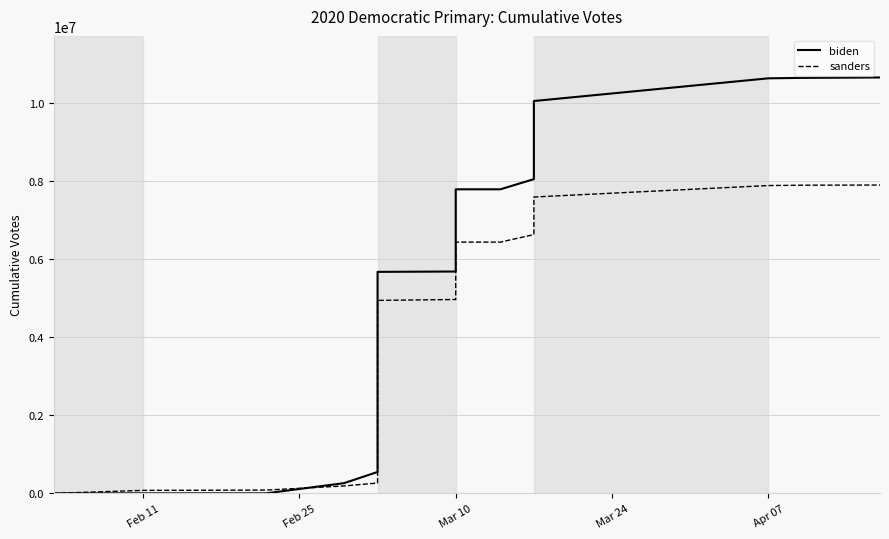

What is the average value of the sanders series?

4144128